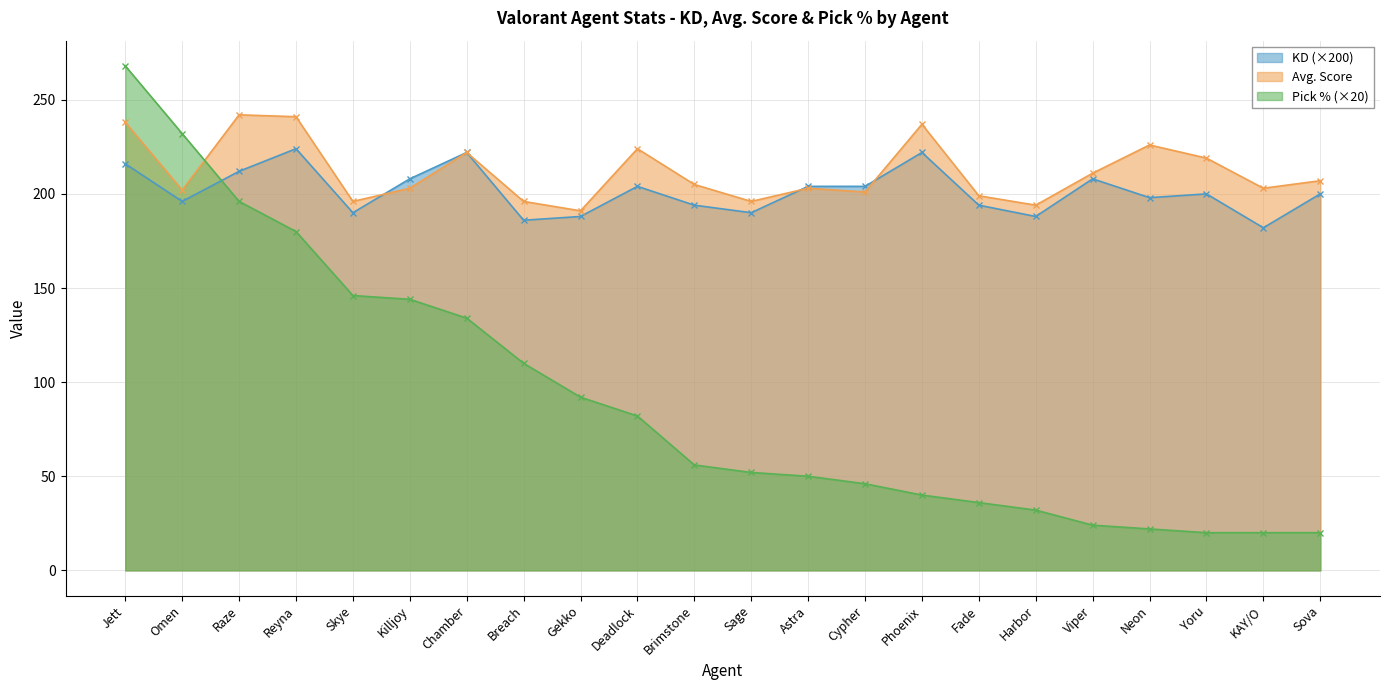

What are all the series names shown in the legend?

KD (×200), Avg. Score, Pick % (×20)